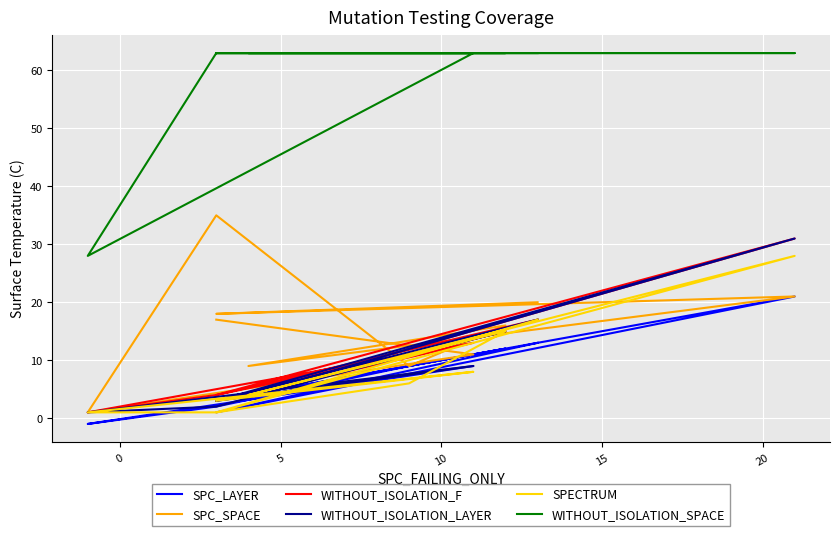

Reading left to right, list all the values displayed in this chart.

SPC_LAYER: 3	9	-1	2	9	12	4	21	1	13
SPC_SPACE: 17	11	1	35	9	16	9	21	18	20
WITHOUT_ISOLATION_F: 3	13	1	4	11	15	4	31	4	17
WITHOUT_ISOLATION_LAYER: 3	9	1	2	11	15	4	31	3	17
SPECTRUM: 3	8	1	1	6	15	4	28	1	17
WITHOUT_ISOLATION_SPACE: 63	63	28	63	63	63	63	63	63	63